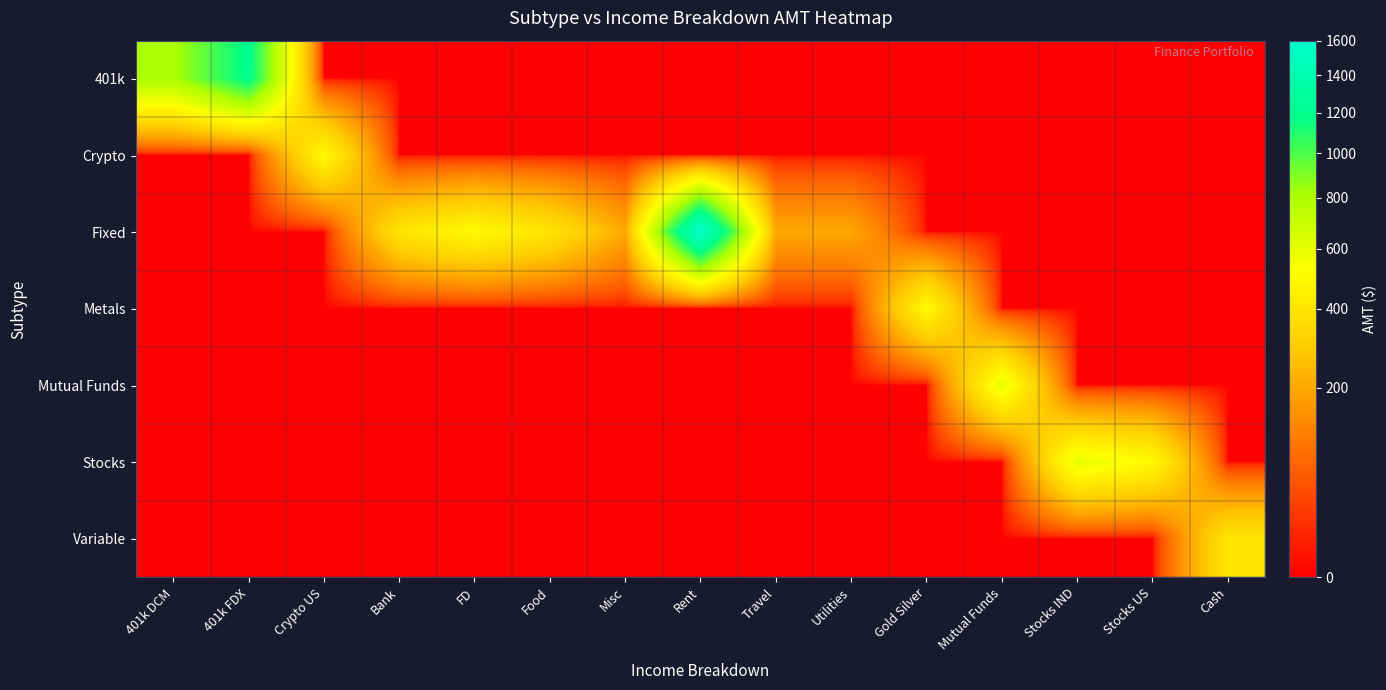

What is the total value across all series at Cash?

400